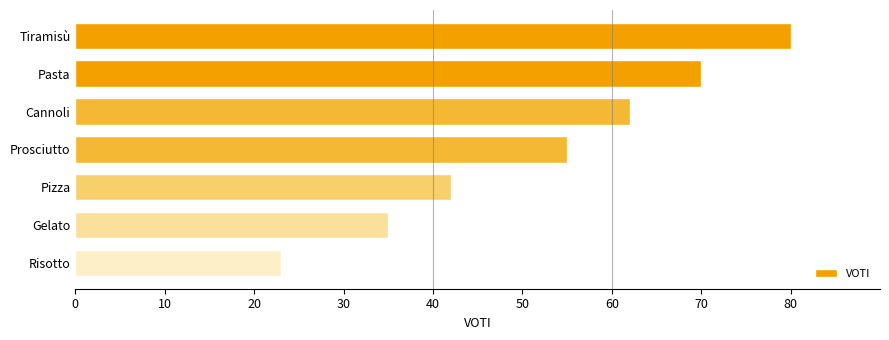

At which label is the value closest to 51?

Prosciutto